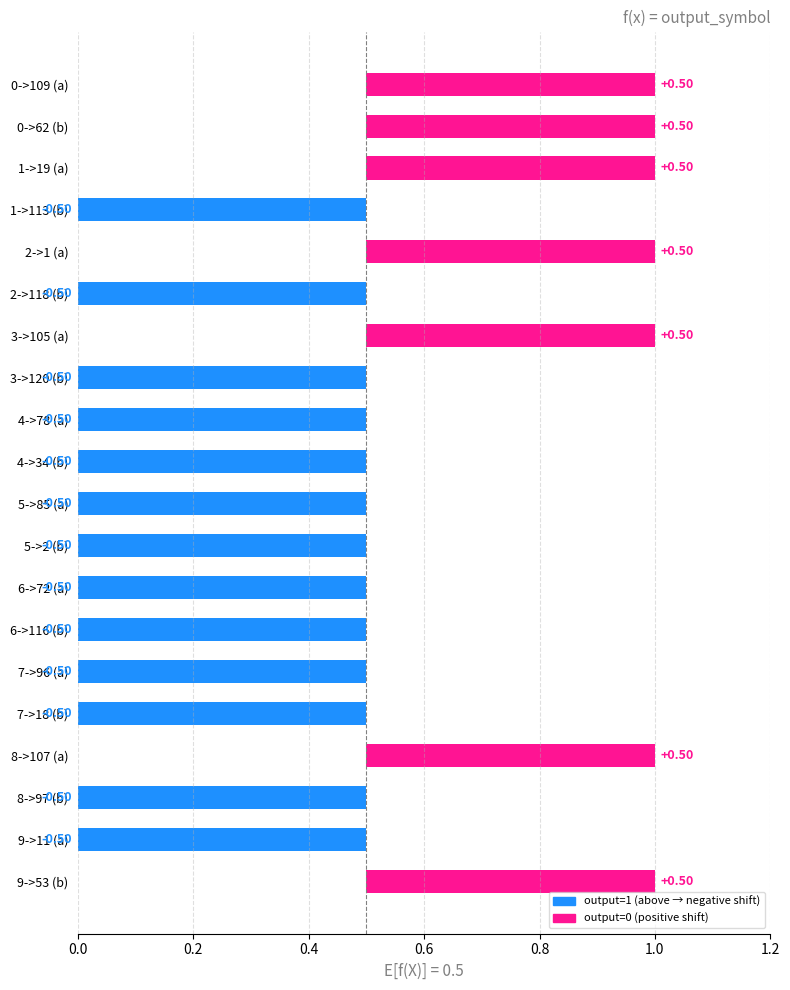

How many values are between 0 and 1?

20